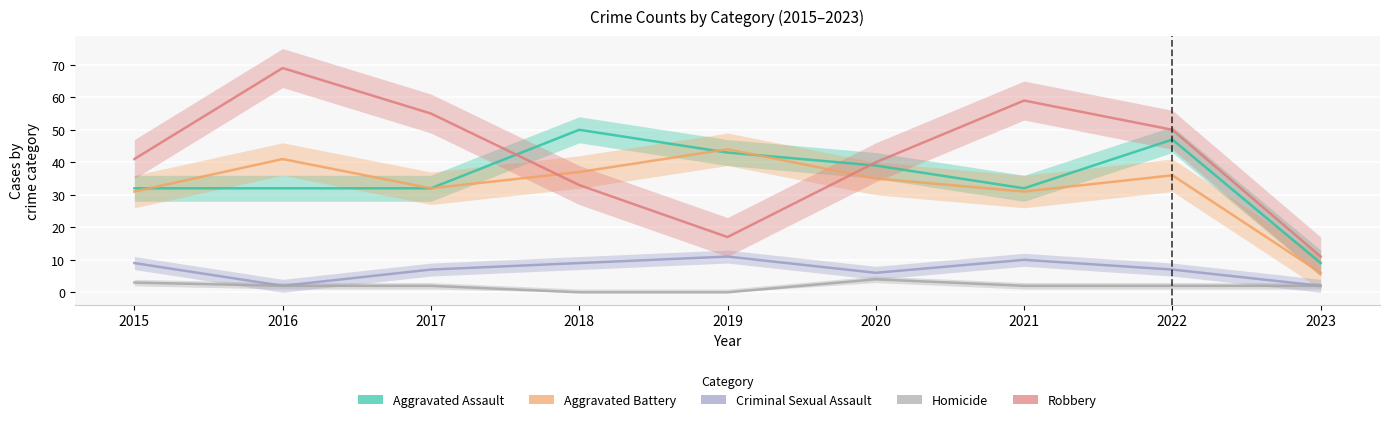

What is the sum of all Aggravated Battery values?

293